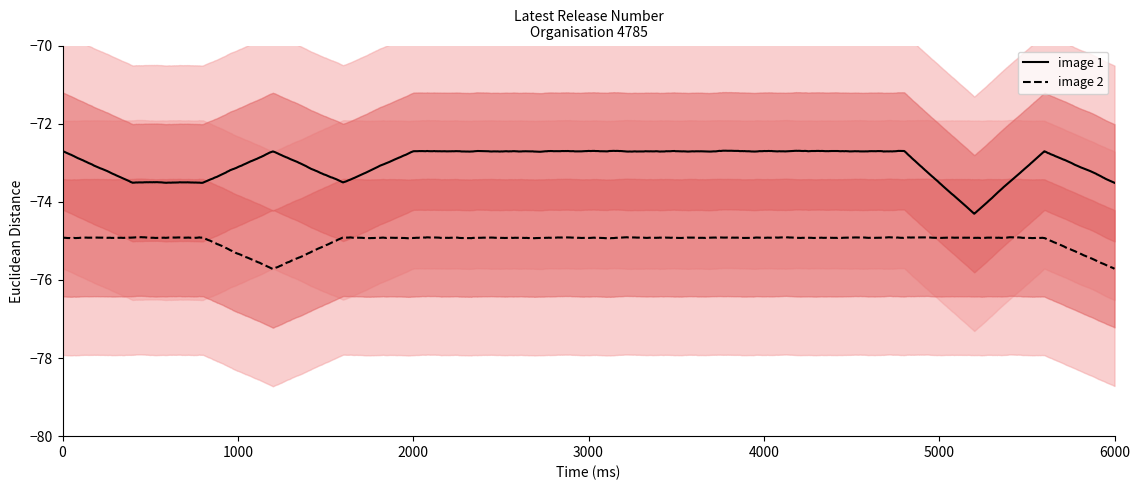

Rank the series by their maximum value, from highest to lowest.

image 1, image 2